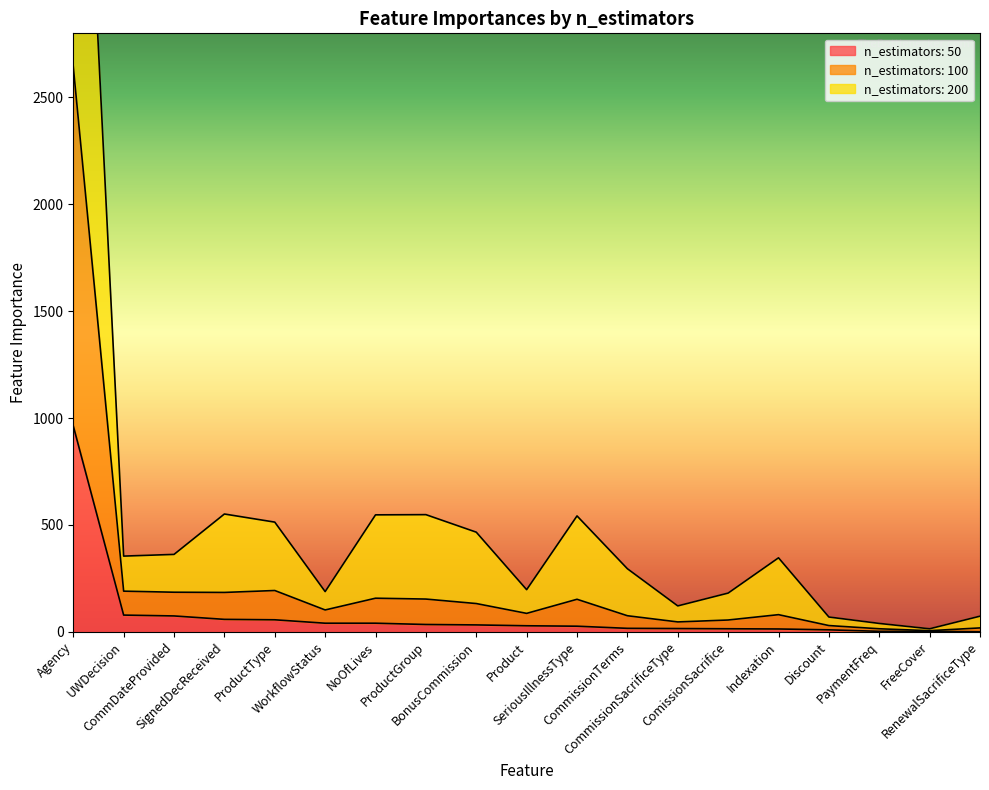

At how many categories does at least one series exceed 785?

1